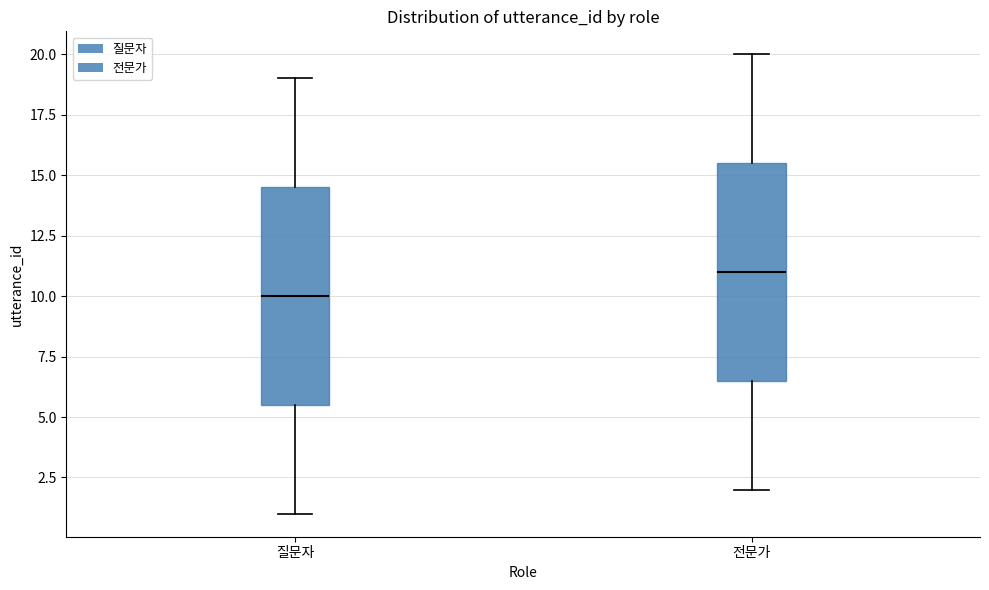

Reading left to right, read every box against the y-axis: the position of its median line, the range the box covers, and the ends of its whiskers. The values are not printed on the chart, so give them approximately, as read against the axis.

질문자: median 10.0, box 5.5 to 14.5, whiskers 1.0 to 19.0
전문가: median 11.0, box 6.5 to 15.5, whiskers 2.0 to 20.0